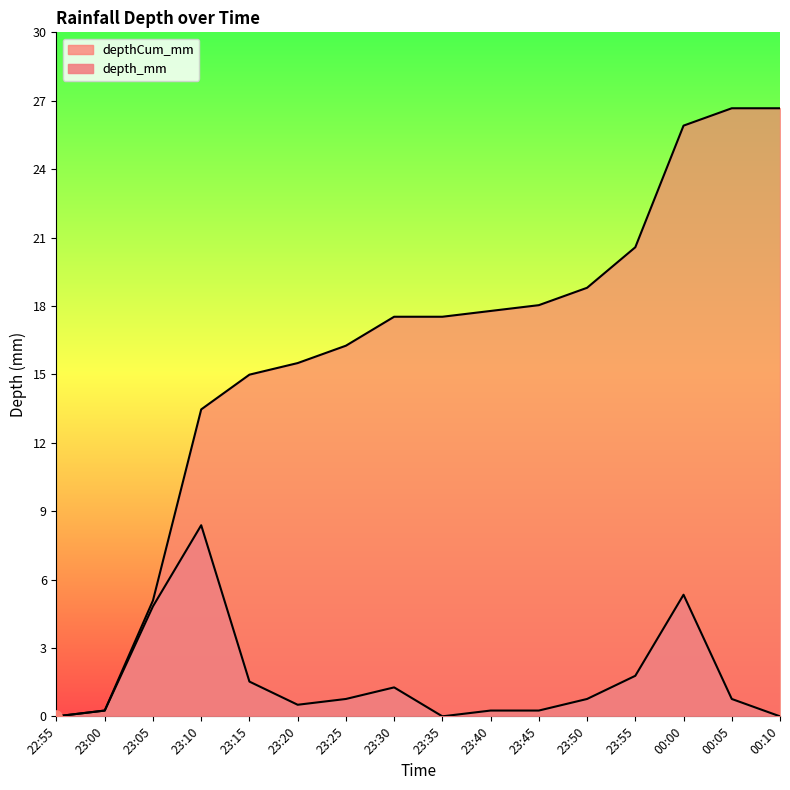

Which series contains the highest Y value?

depthCum_mm